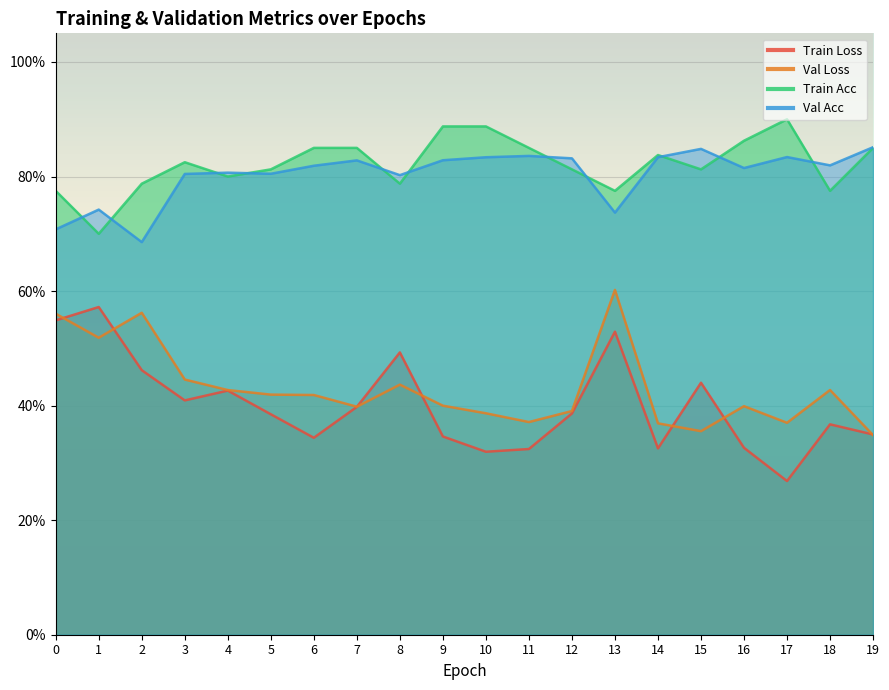

Where is the first local maximum for val_acc?

1